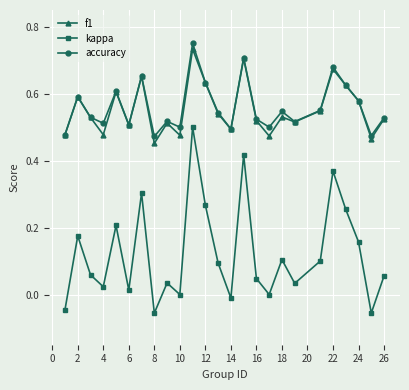

Which series has the widest spread of values?

kappa